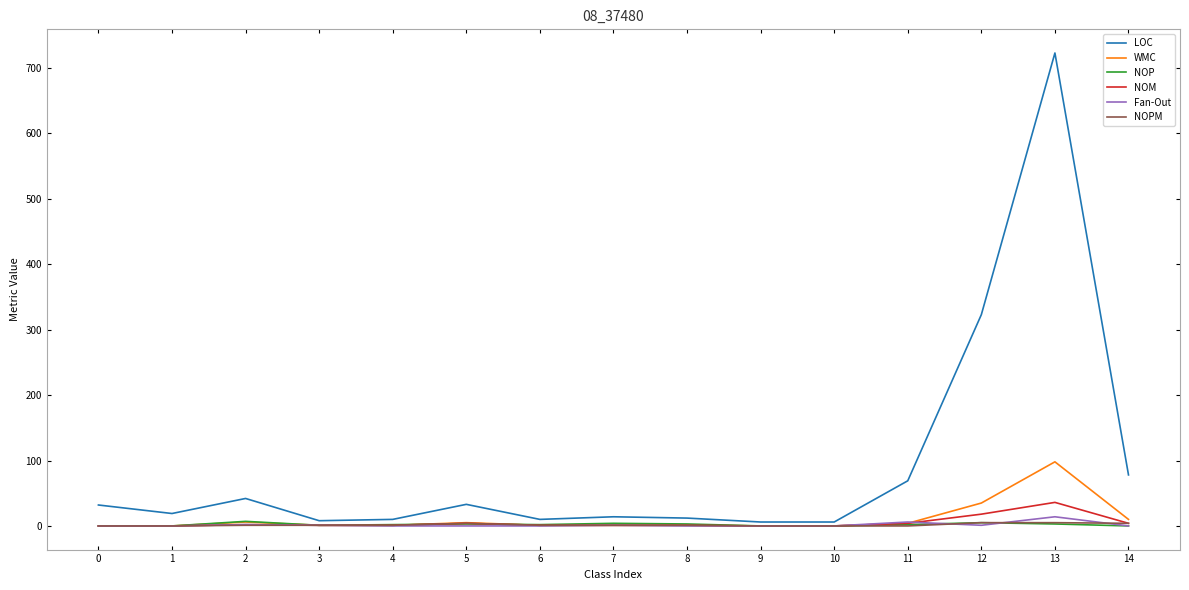

What is the difference between the second highest and second lowest values in the LOC series?

317